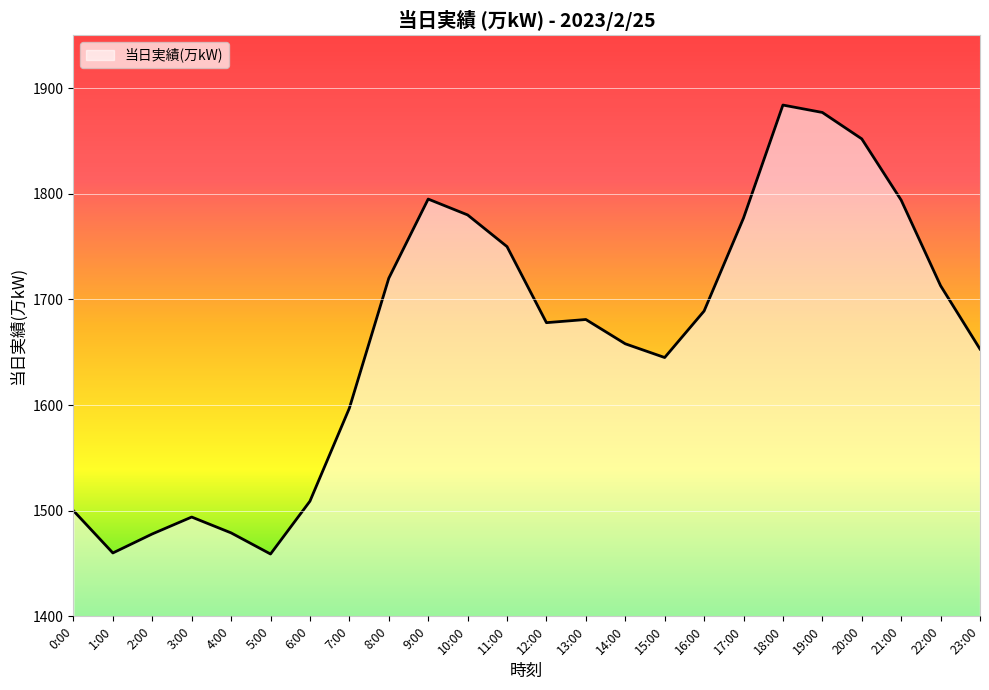

Between 1:00 and 11:00, which is larger?

11:00